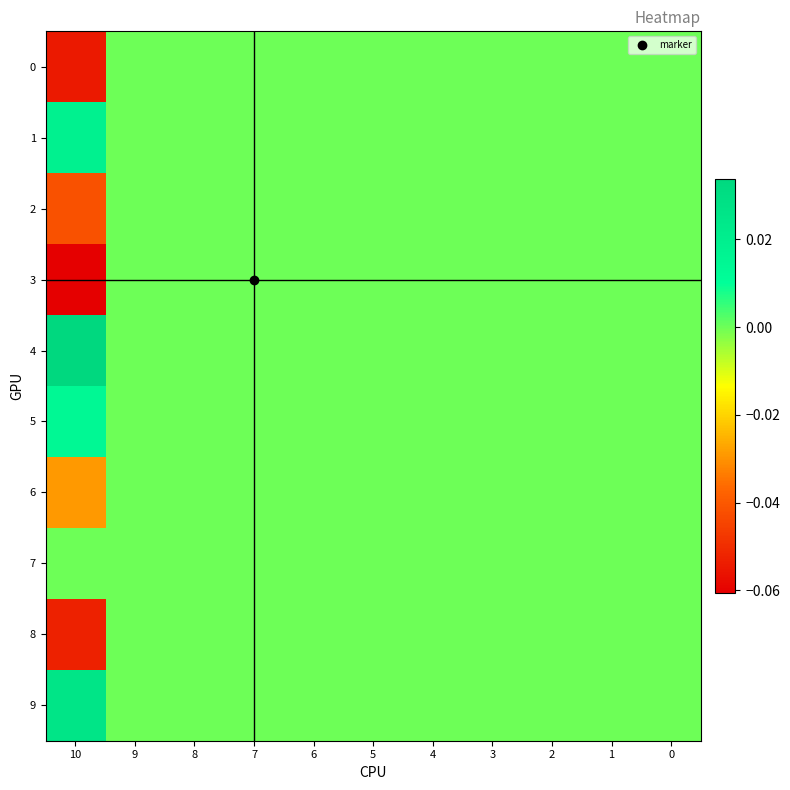

Rank the series at 9 from lowest to highest value.

0, 1, 2, 3, 4, 5, 6, 7, 8, 9